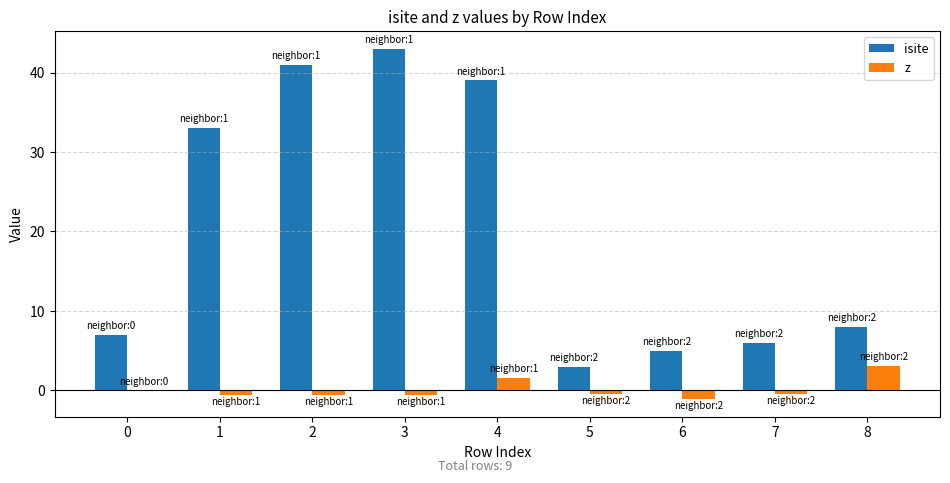

Is it true that z equals -0.5 at 2?

True